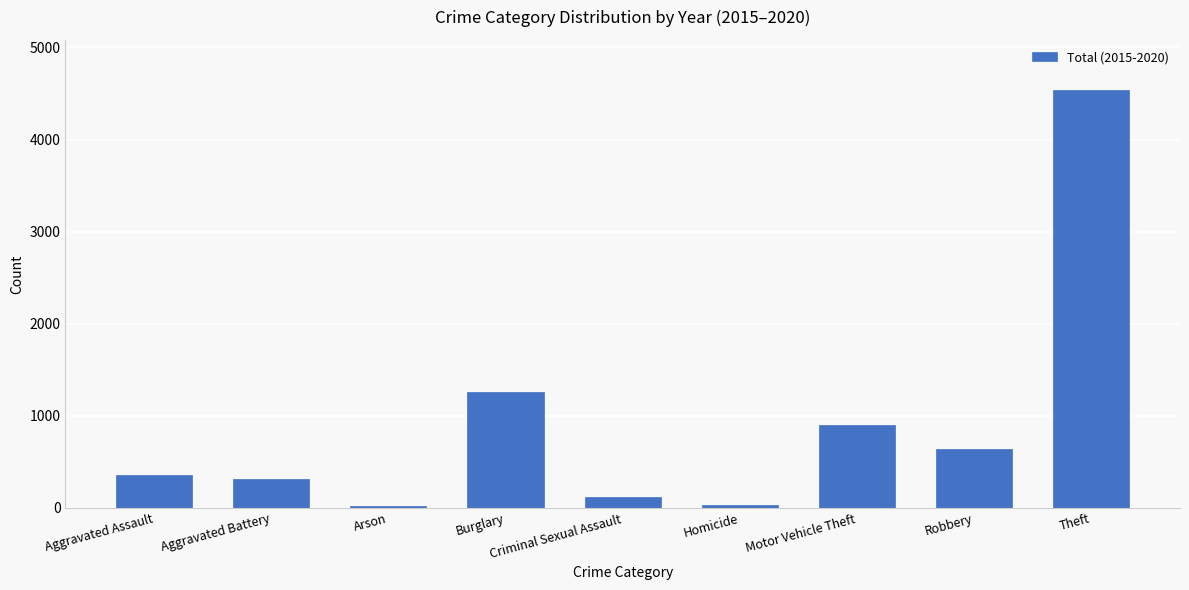

What value does the data have at Aggravated Assault?

360